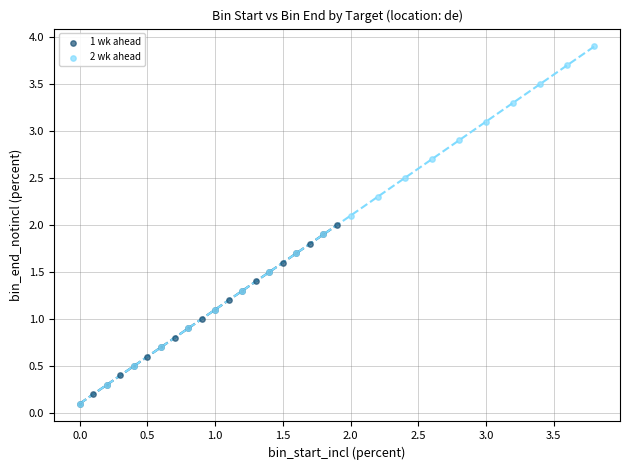

Which series has the largest Y range (max minus min)?

2 wk ahead